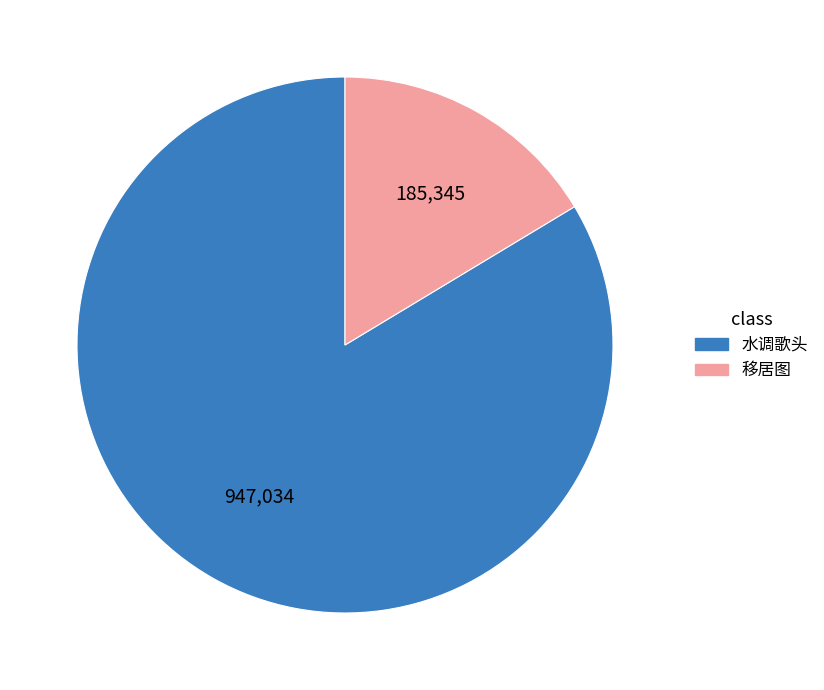

Between 水调歌头 and 移居图, which is larger?

水调歌头